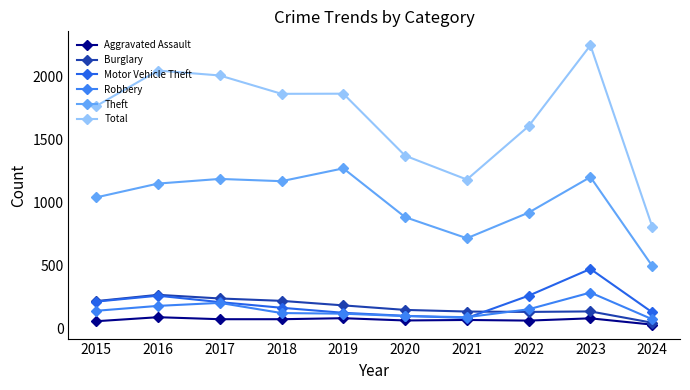

True or false: Robbery and Aggravated Assault cross at least once.

False